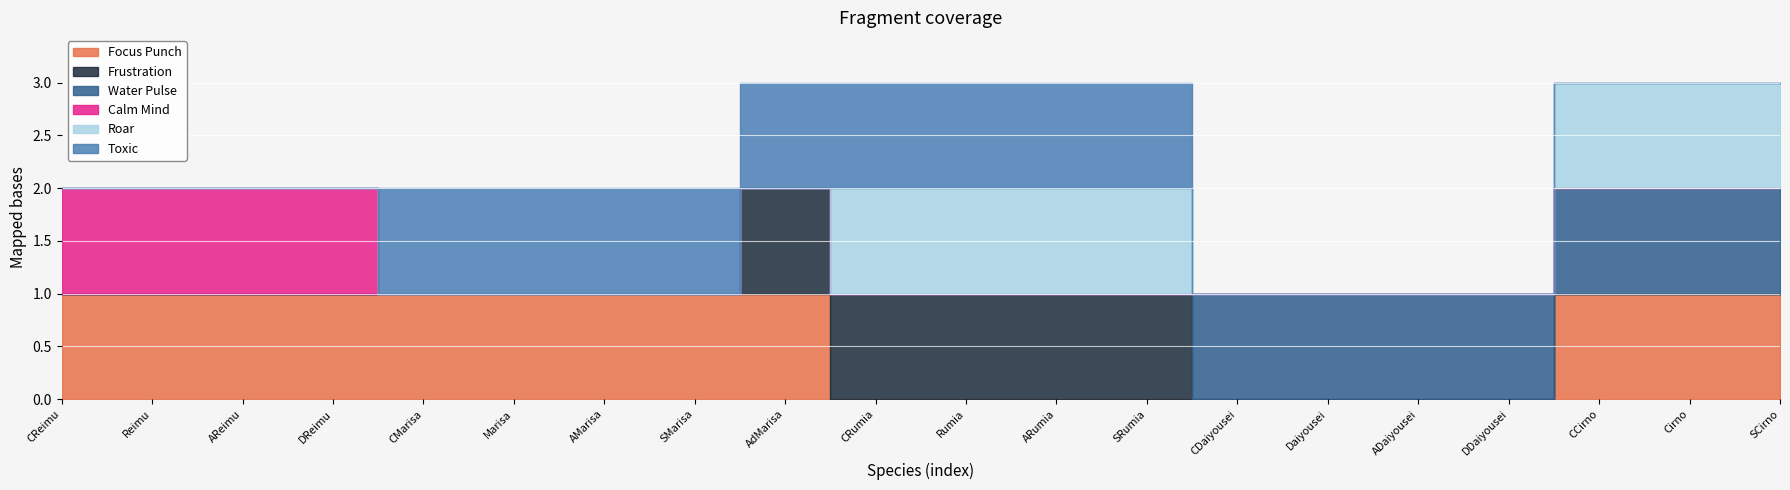

Rank the categories by Water Pulse value from lowest to highest.

CReimu, Reimu, AReimu, DReimu, CMarisa, Marisa, AMarisa, SMarisa, AdMarisa, CRumia, Rumia, ARumia, SRumia, CDaiyousei, Daiyousei, ADaiyousei, DDaiyousei, CCirno, Cirno, SCirno